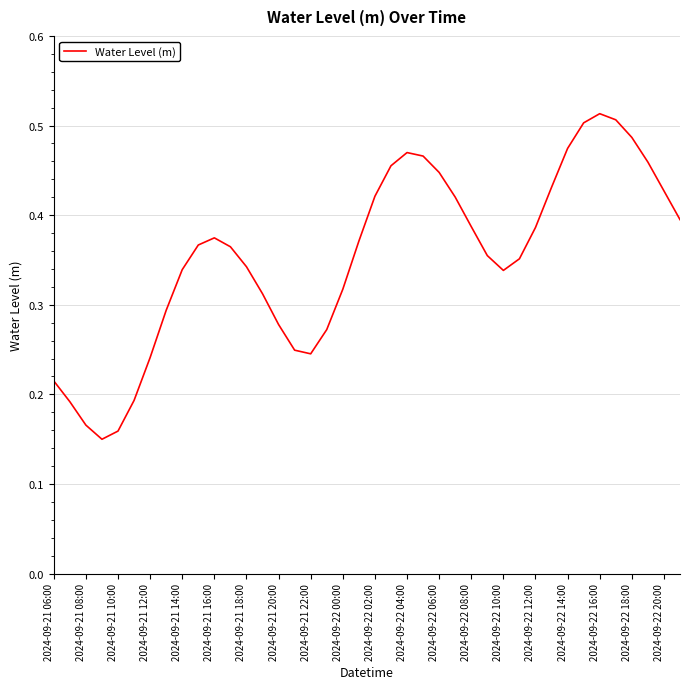

What is the difference between the maximum and second lowest values?

0.4